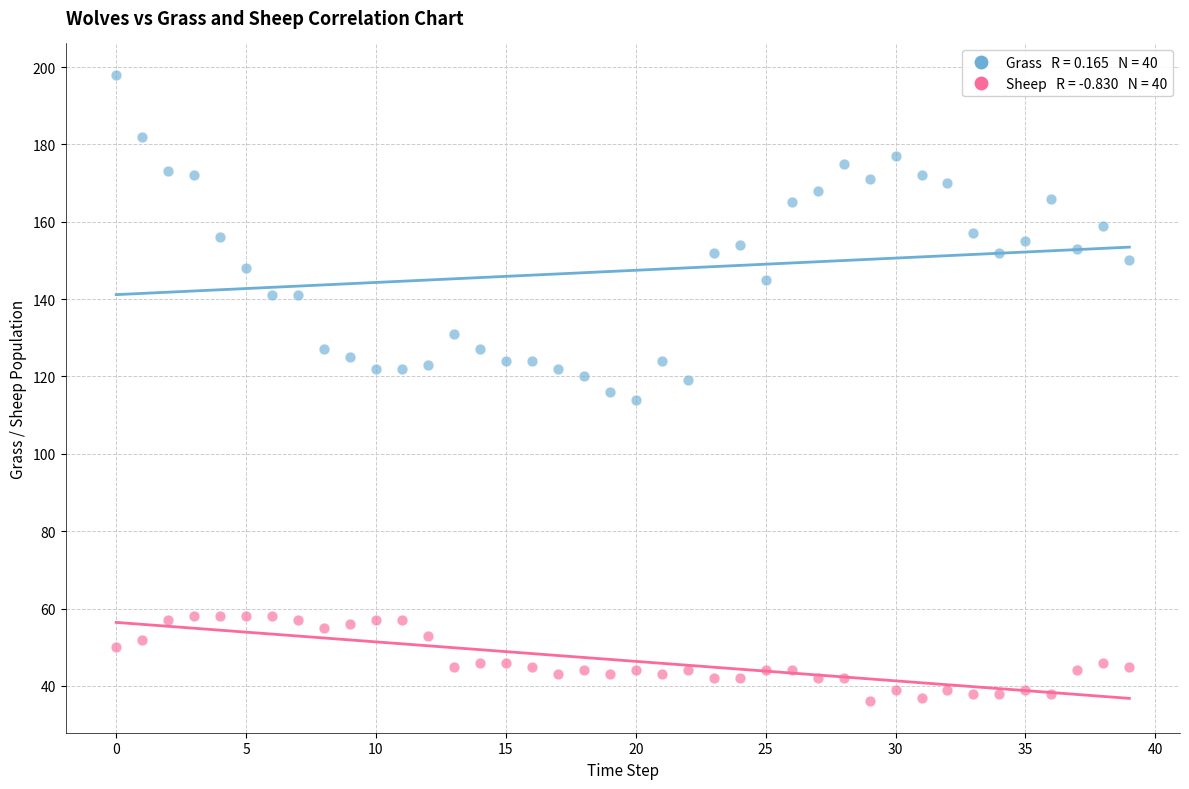

Across all data points, what is the range of Y values (max minus min)?

162